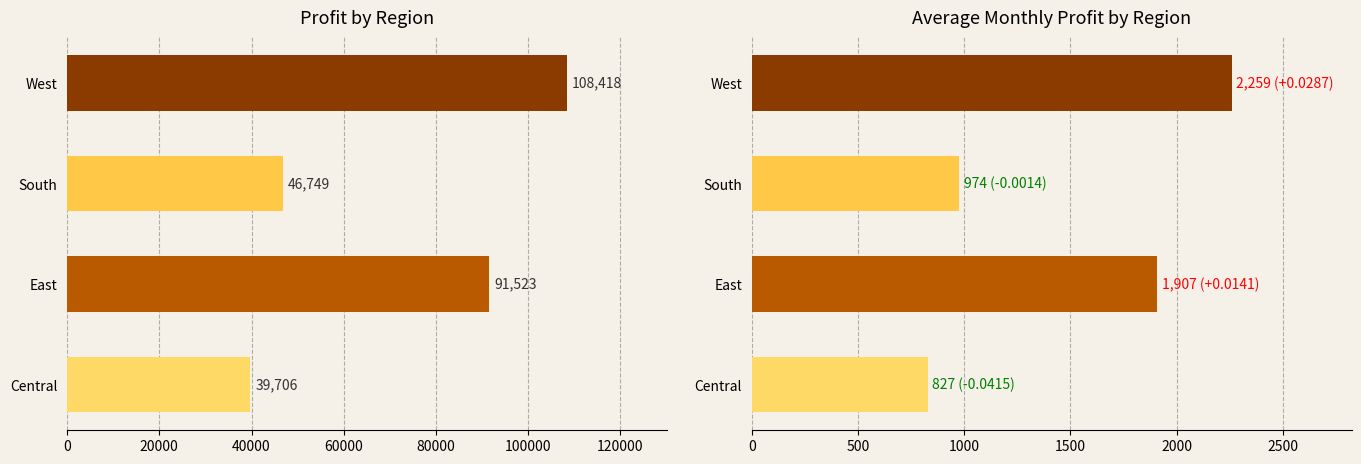

Reading right to left, list all the values displayed in this chart.

Profit: 108418.4	46749.4	91522.8	39706.4
Average Monthly Profit: 2258.7	974.0	1906.7	827.2